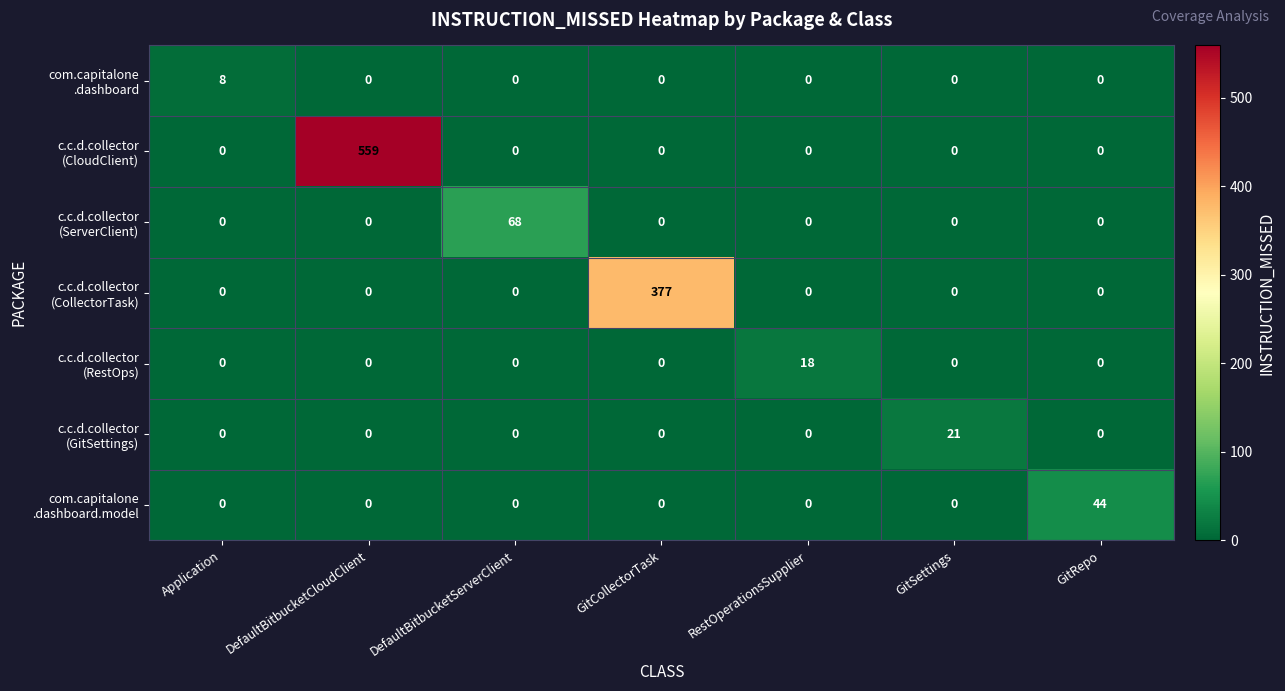

What is the spread (max minus min) of values at Application?

8